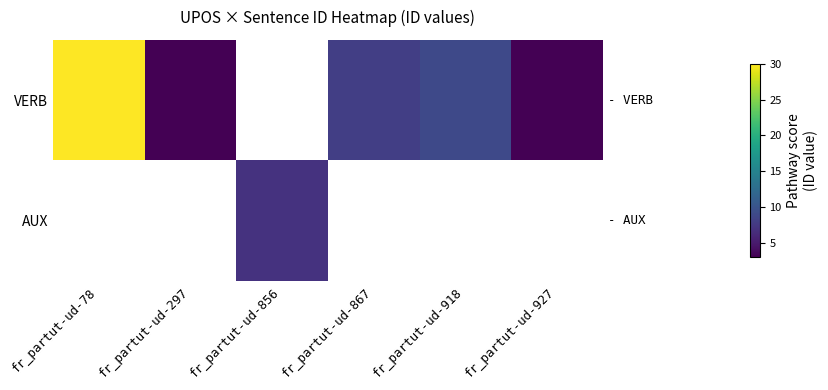

Where is VERB nearest to the value 16?

fr_partut-ud-918